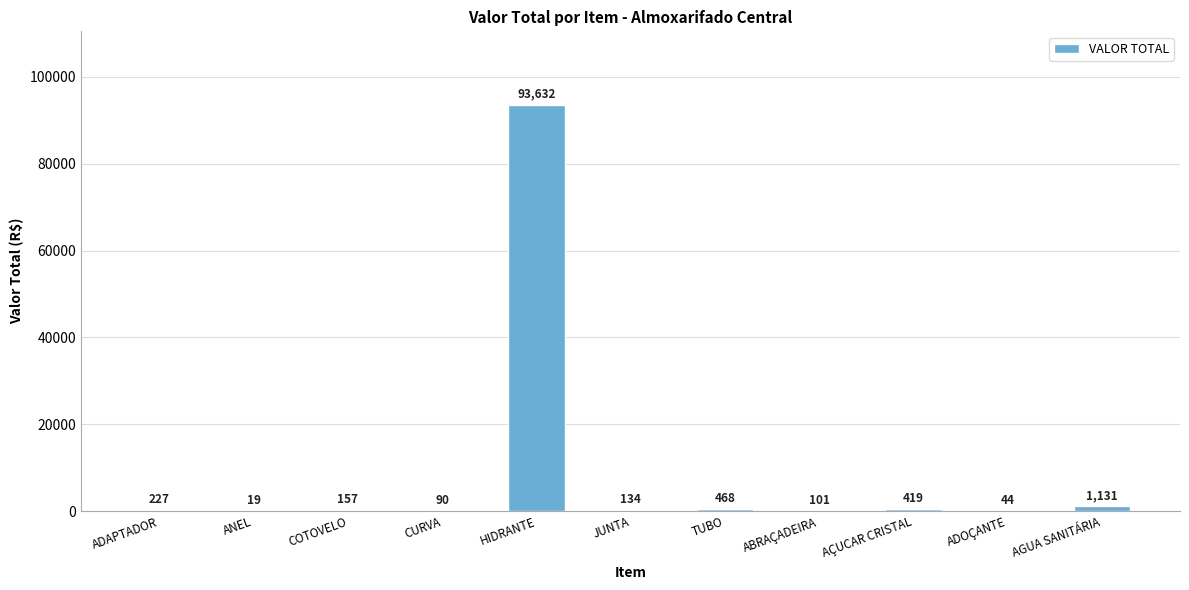

Which has a higher value, ADOÇANTE or JUNTA?

JUNTA